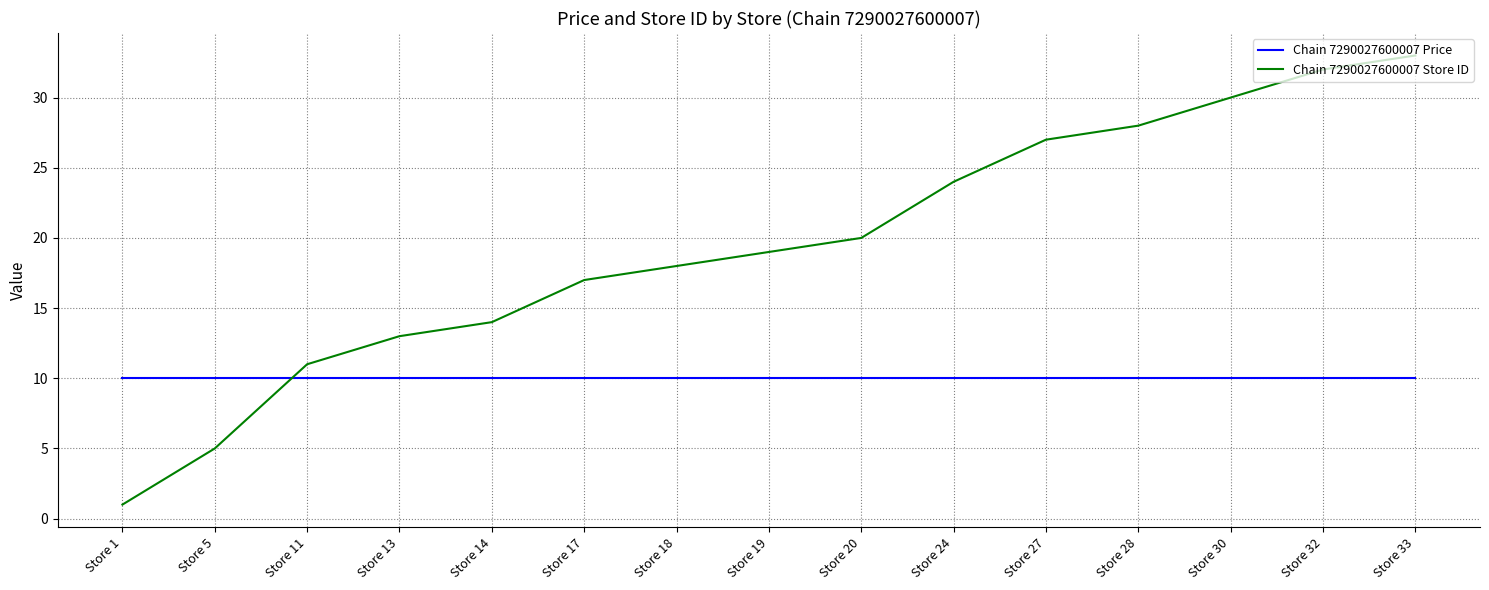

At which category does the chart reach its peak across all series?

Store 33